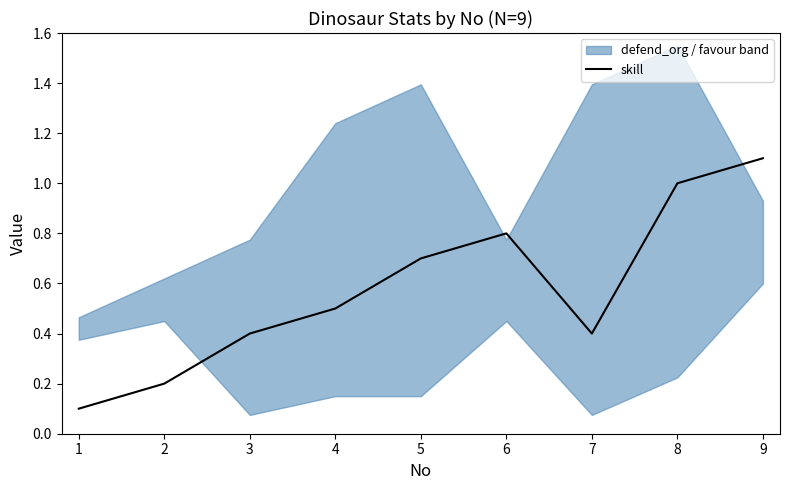

What is the highest value of the skill series?

1.1